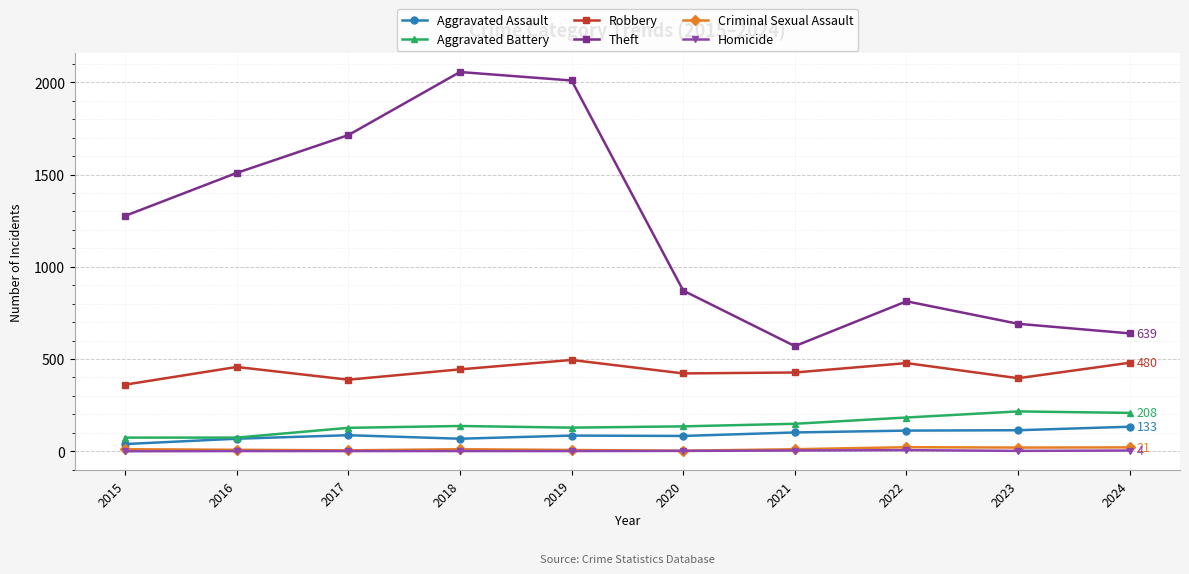

Which series has the largest total across all categories?

Theft